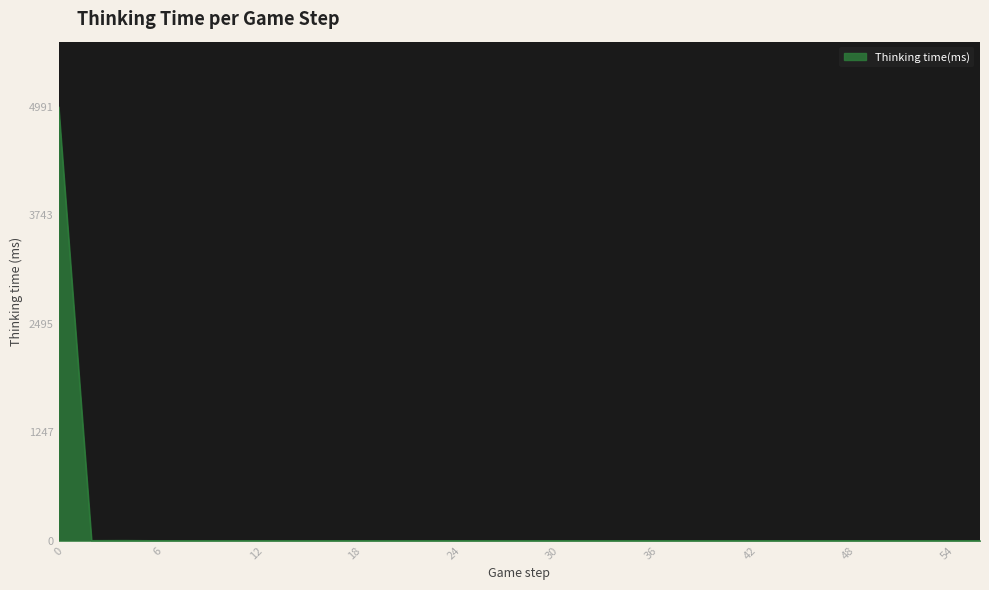

What is the sum of all values?

5017